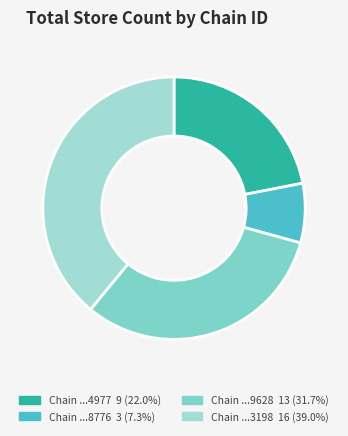

Does any single category account for the majority?

No